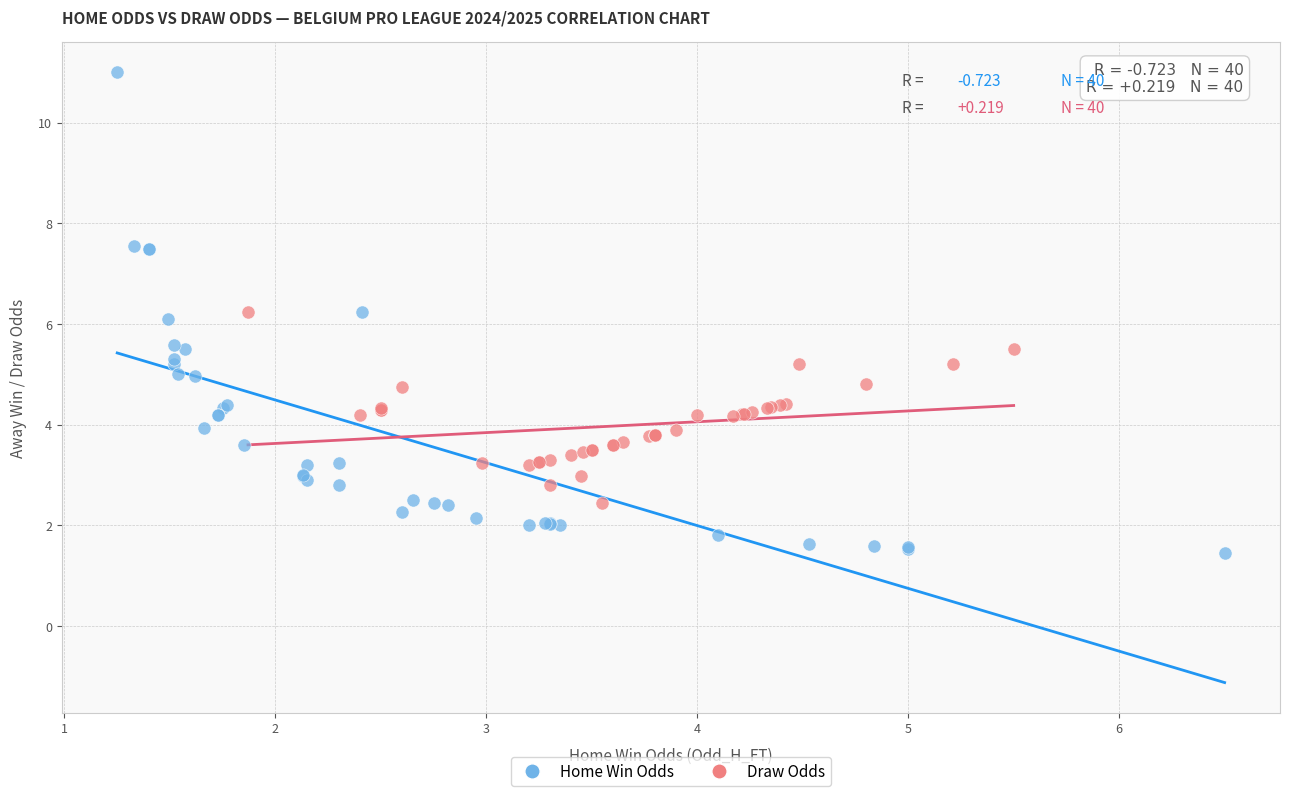

Which series contains the highest Y value?

Home Win Odds